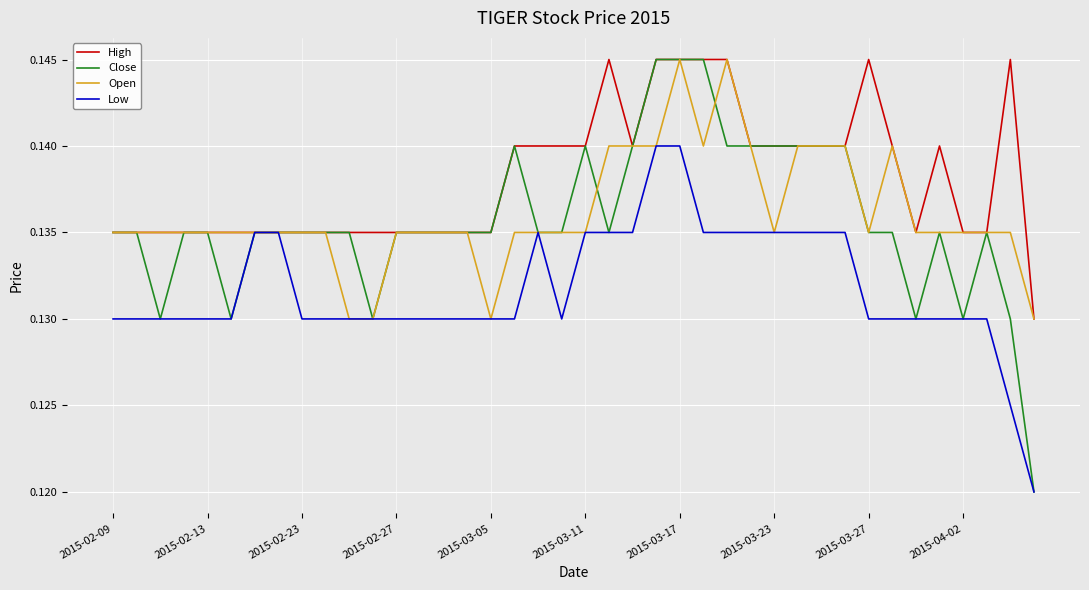

Which series has the largest range (max minus min)?

Close